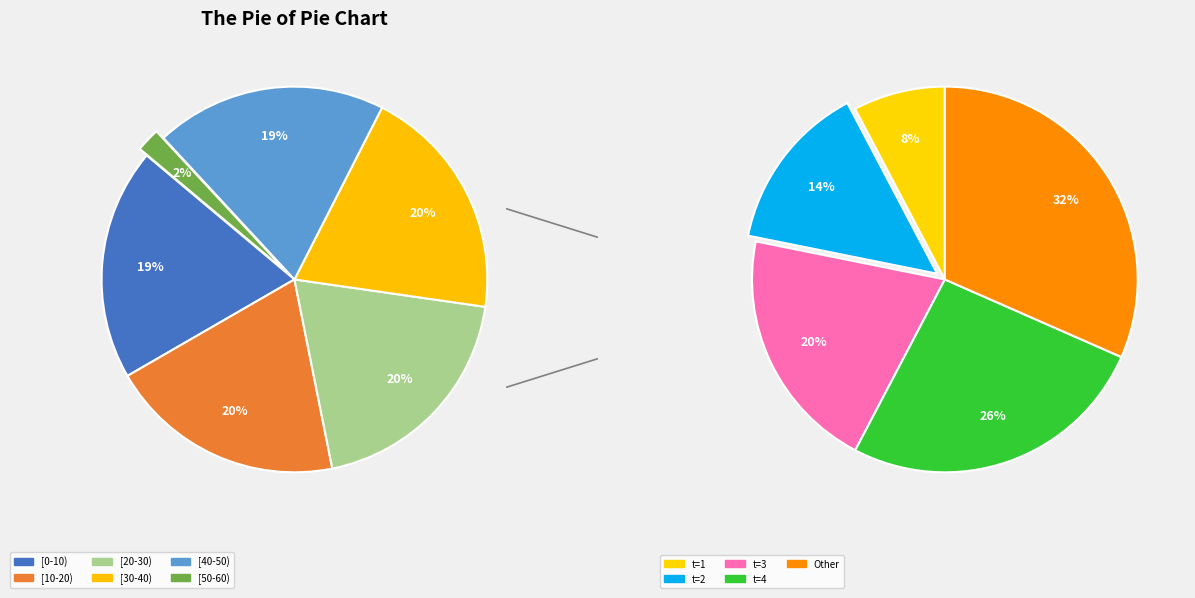

How many slices are in this pie chart?

10